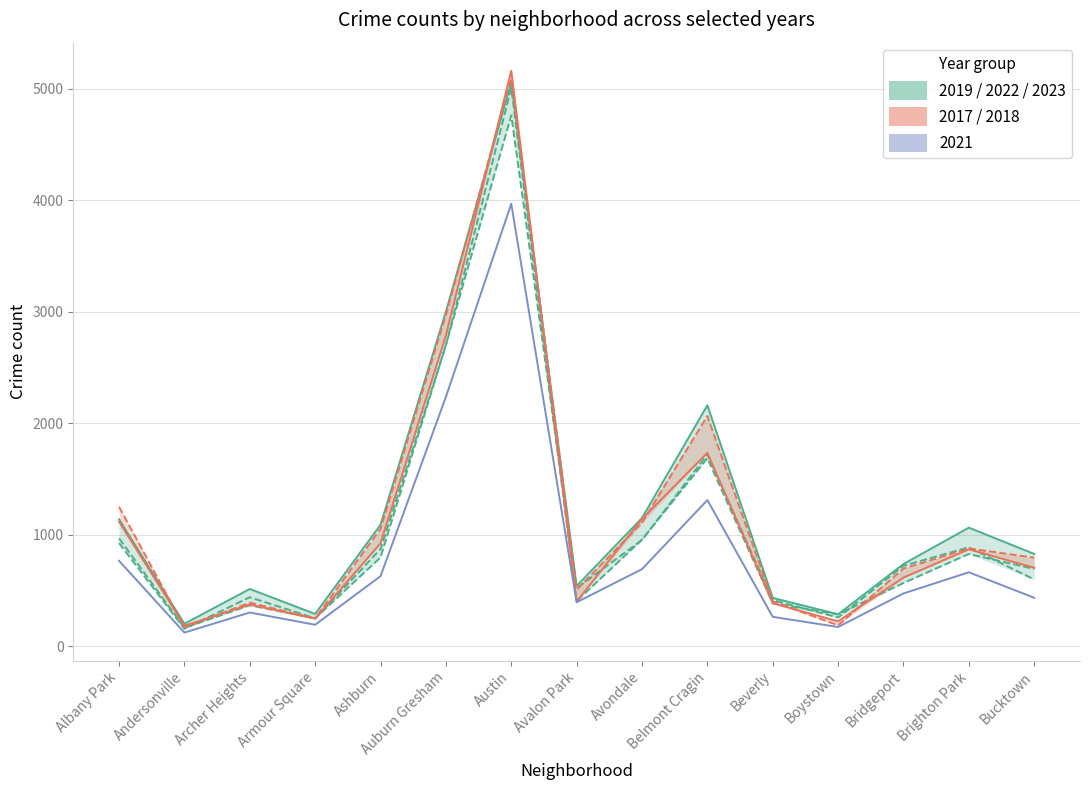

The value of 2017-2018 (orange) at Albany Park is 687. True or false?

False